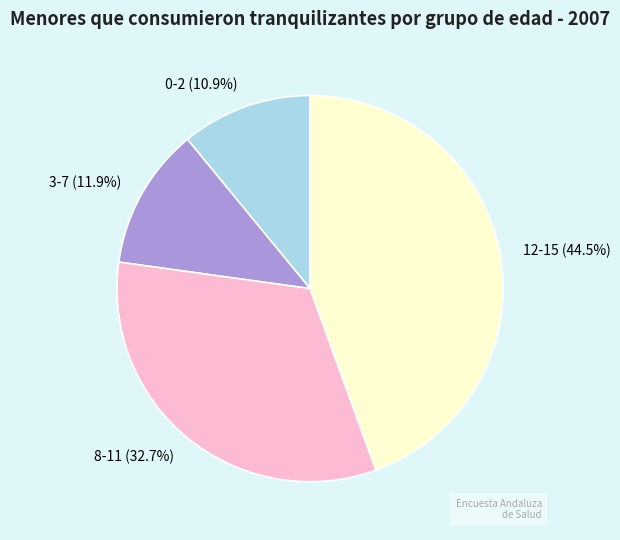

Is it true that 0-2 is 11% of the pie?

True